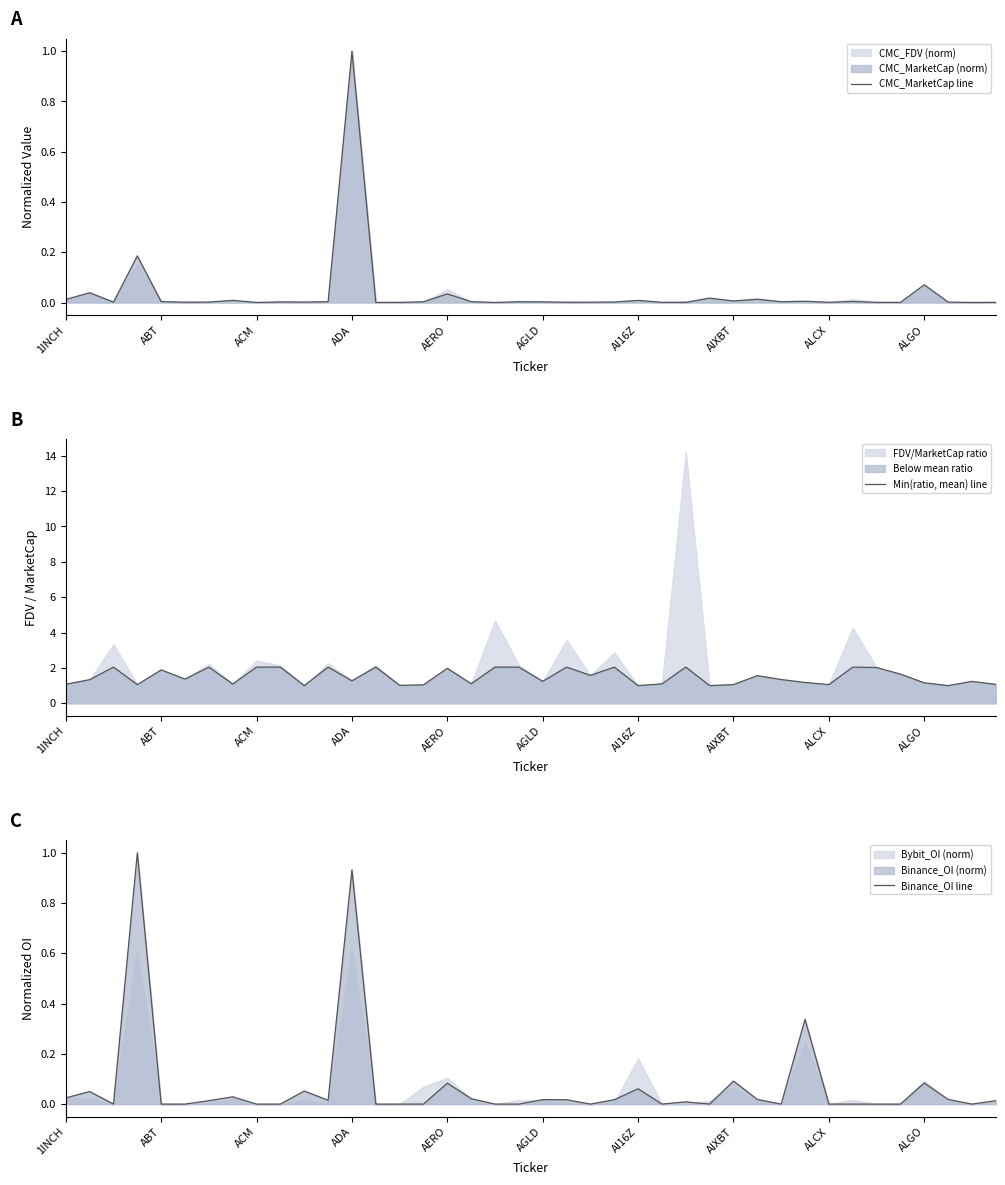

What is the highest value of the CMC_MarketCap line series?

1.0